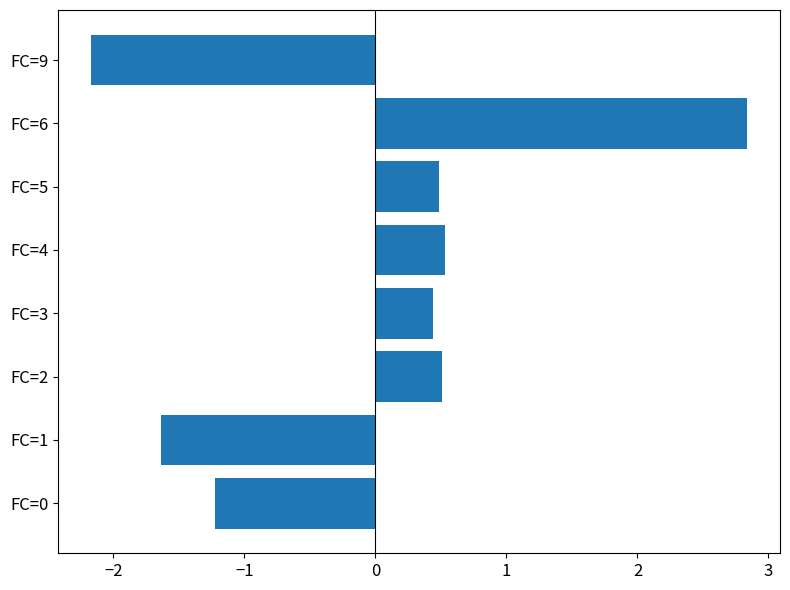

The chart shows a value of -2.2 at FC=9. True or false?

True